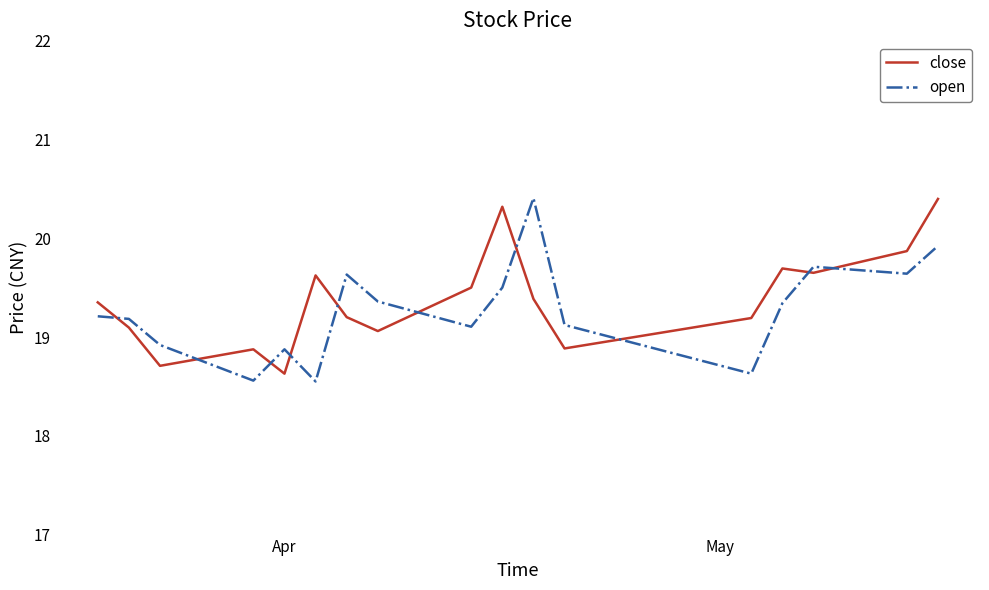

Does the chart display data point markers on the line(s)?

No